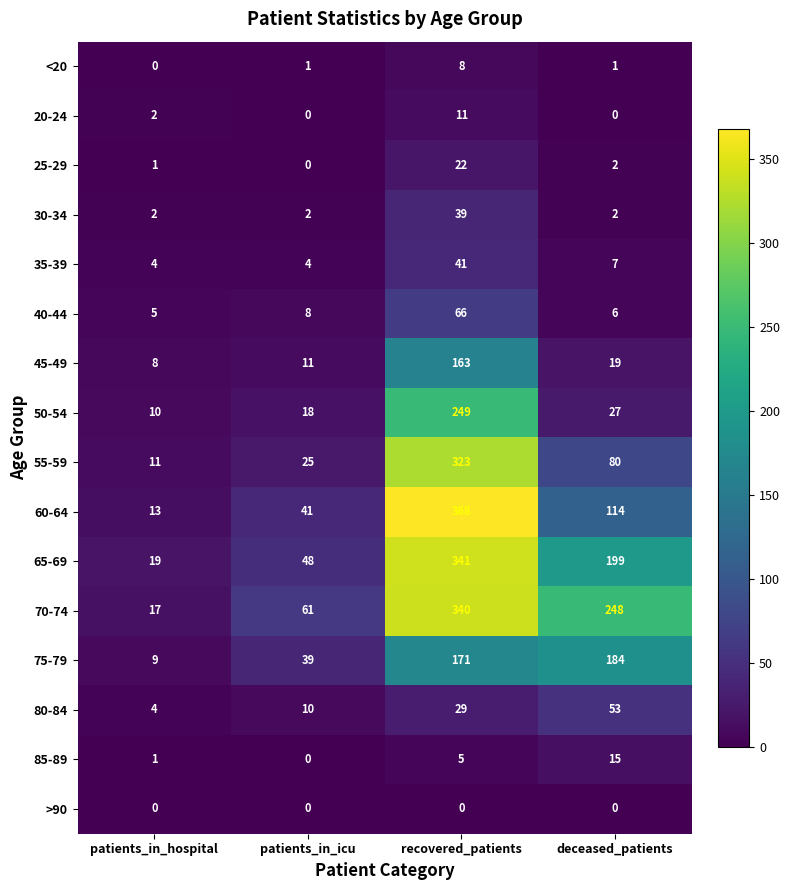

How many data points does each series have?

4